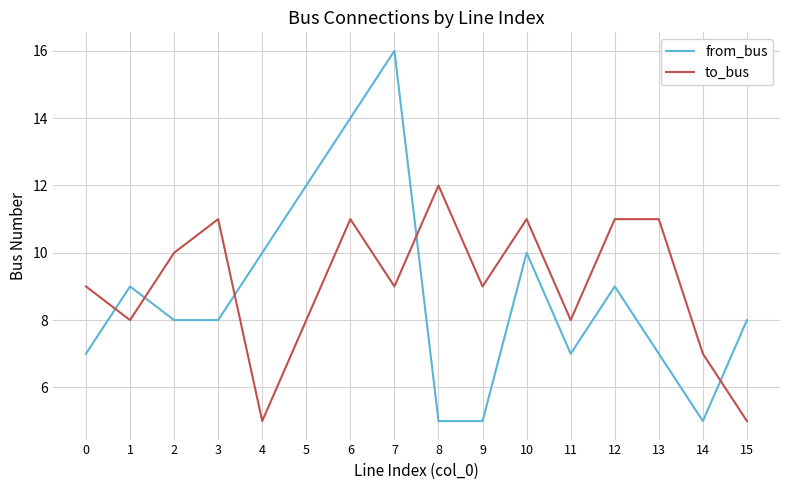

Count the number of data series in this chart.

2